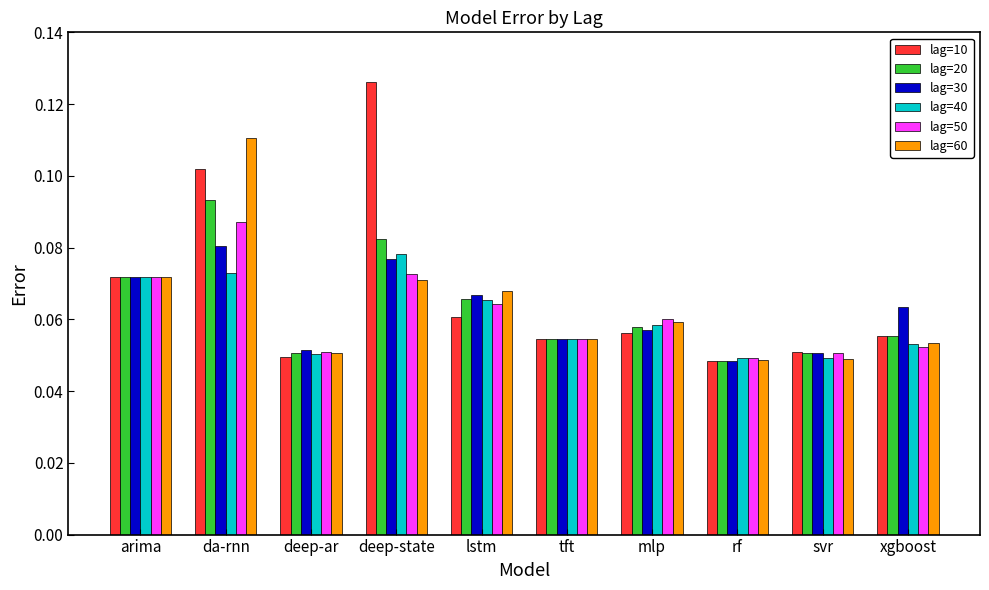

Which series has the largest range (max minus min)?

lag=10